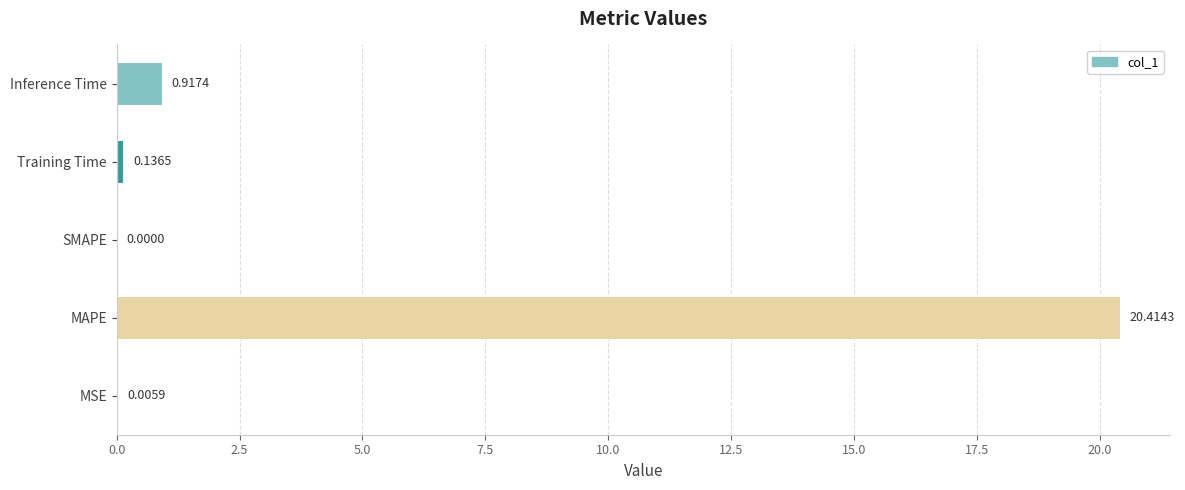

Count the number of data series in this chart.

1